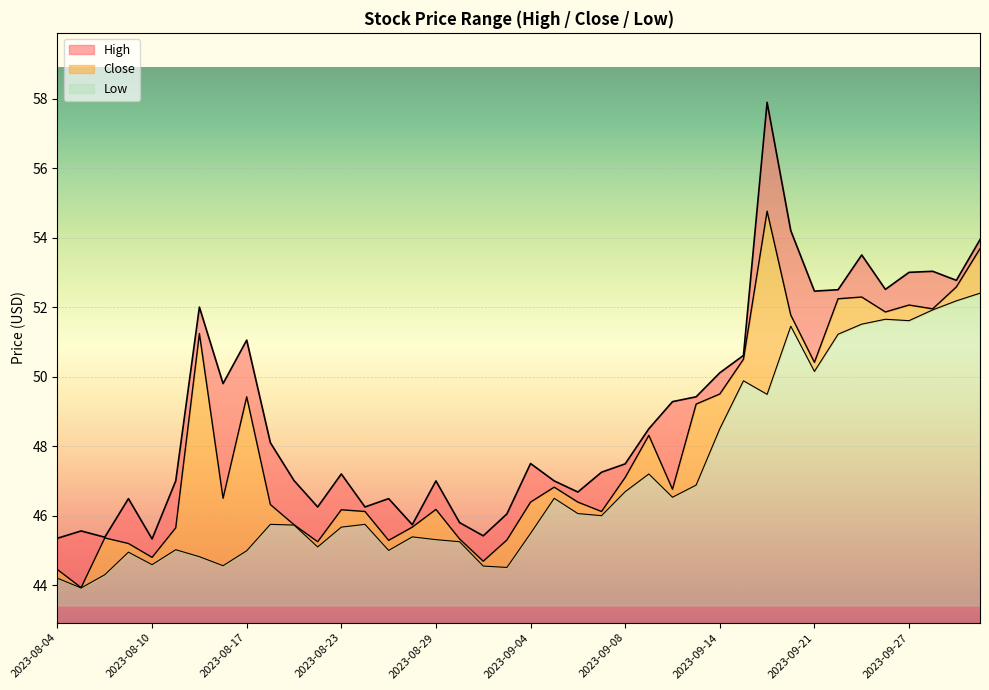

How many data points in High are above 47?

24